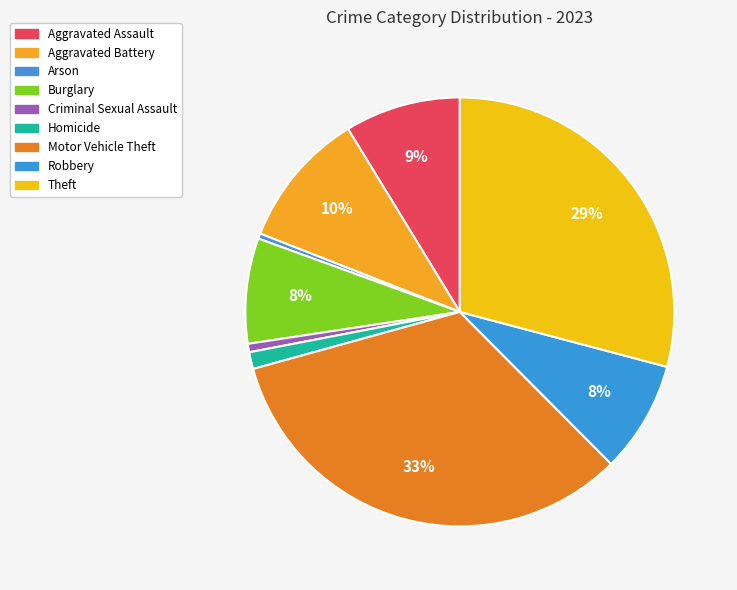

How many segments does this pie chart have?

9